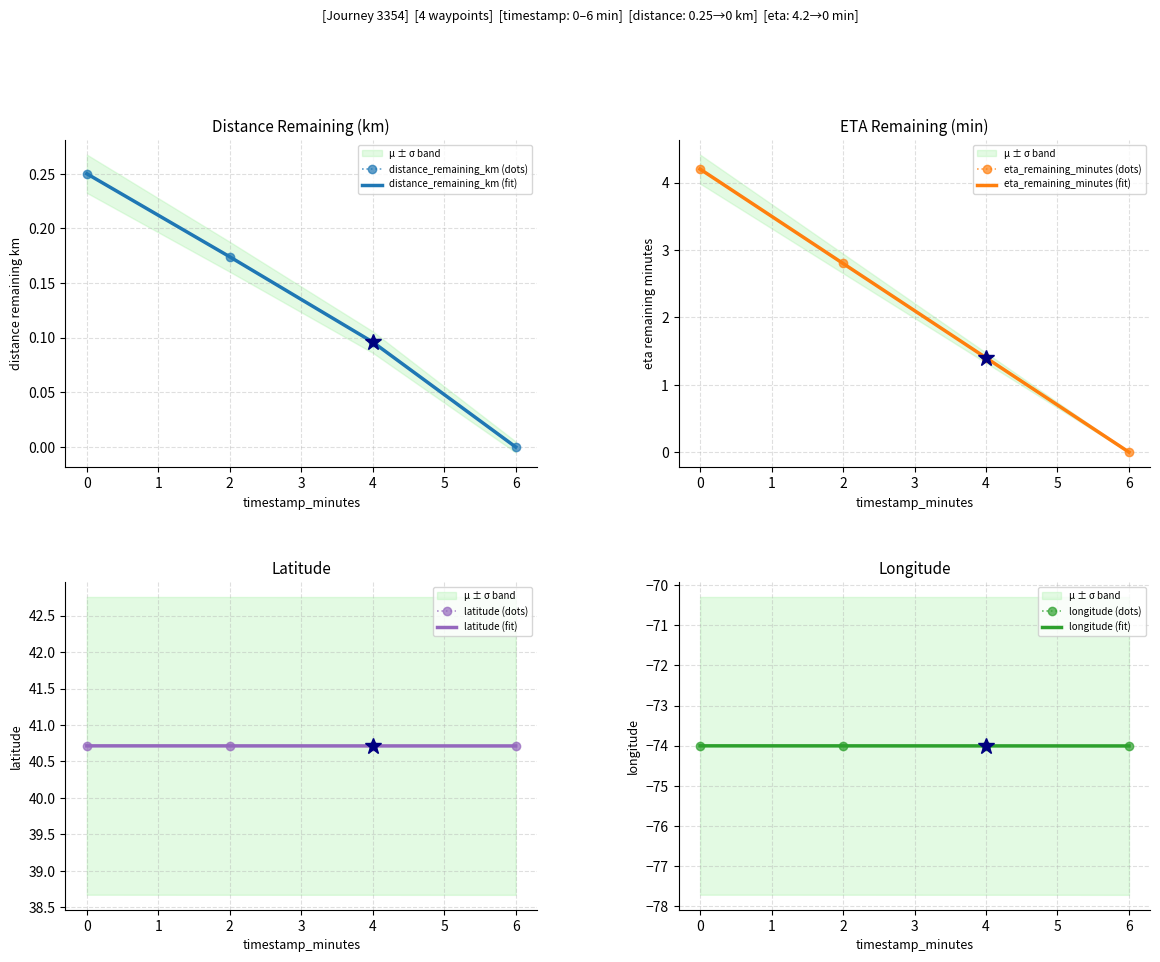

What is the difference between the maximum and minimum values in the eta_remaining_minutes series?

4.2